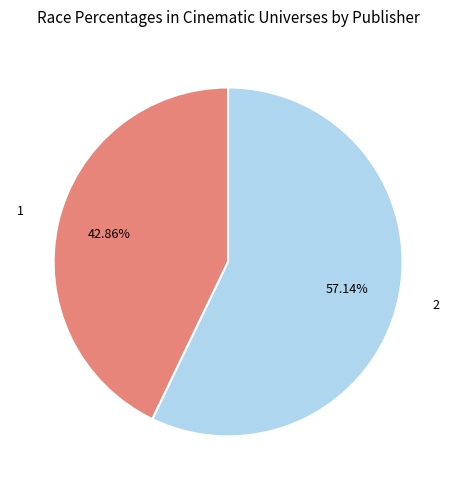

Count the number of slices in the pie.

2